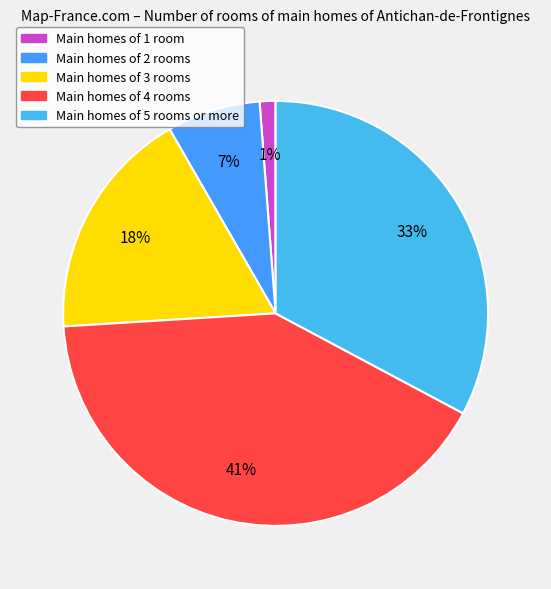

How many segments does this pie chart have?

5